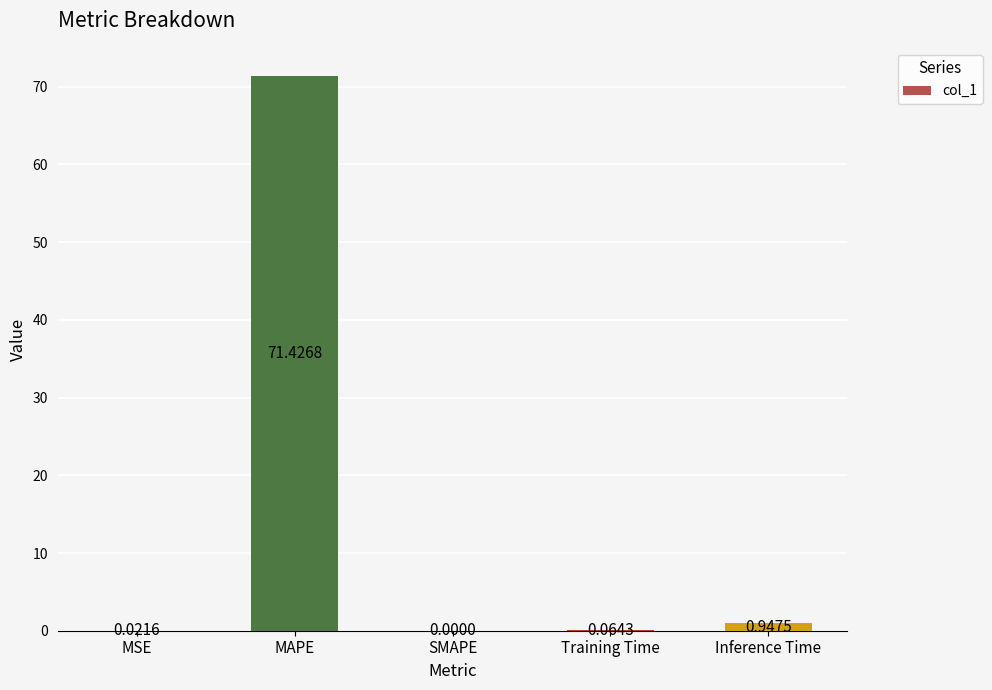

True or false: the data shows 71.4 at MAPE.

True